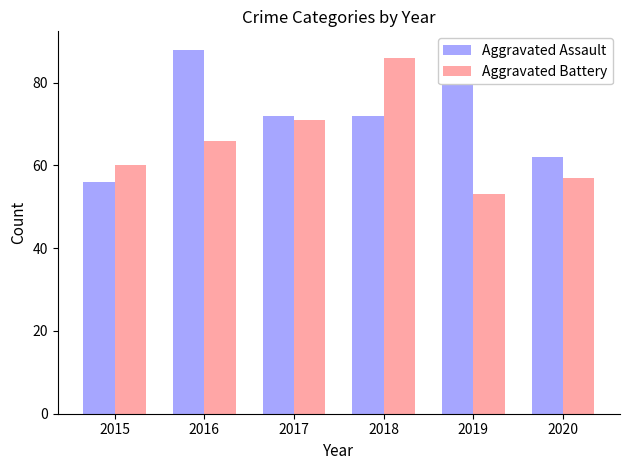

What is the difference between the maximum and second lowest values in the Aggravated Assault series?

26